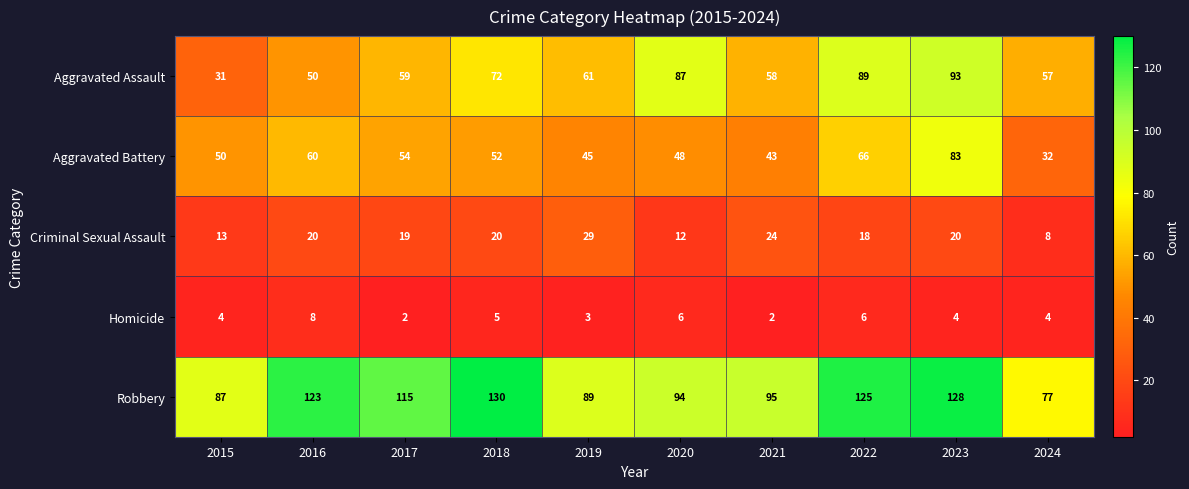

At which category does the chart reach its peak across all series?

2018